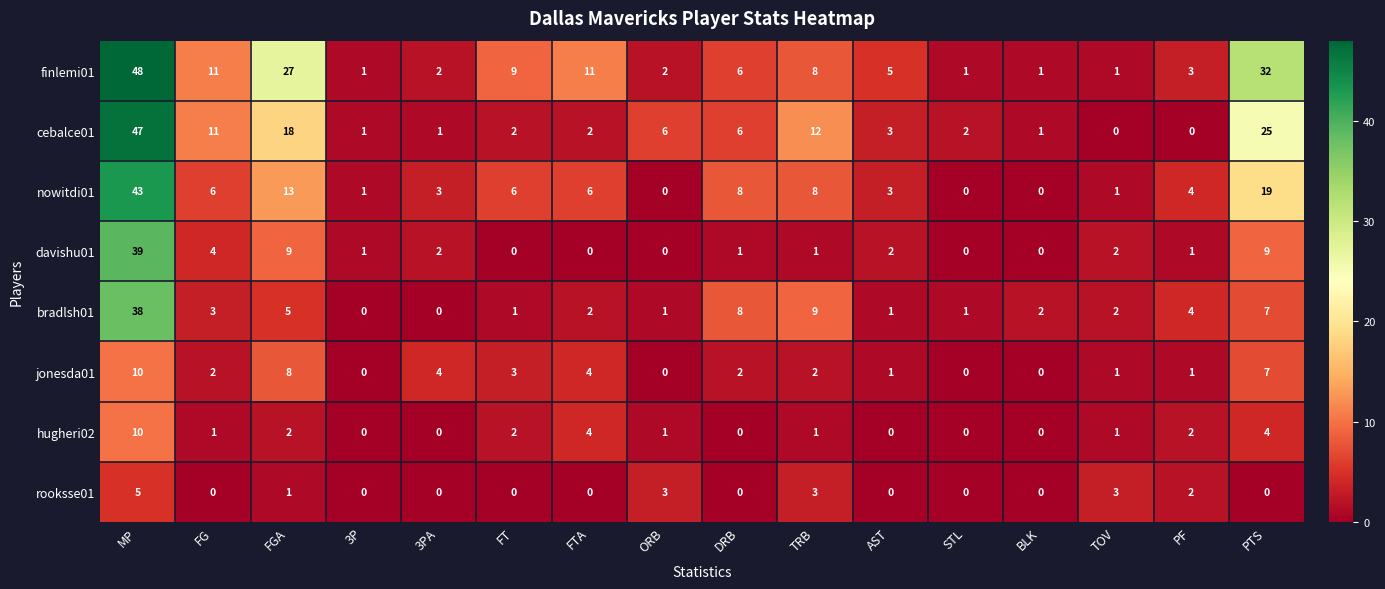

What is the highest value of the jonesda01 series?

10